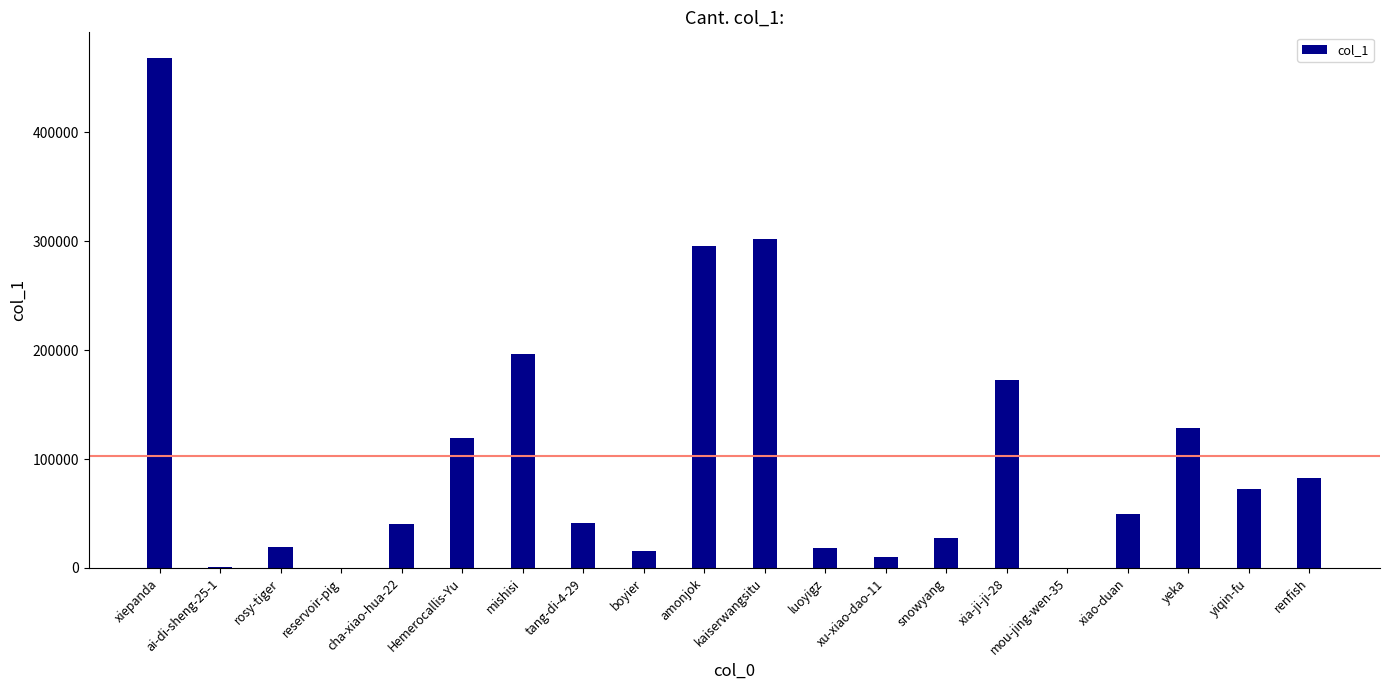

Read the value at xiao-duan, to the nearest 50.

49550